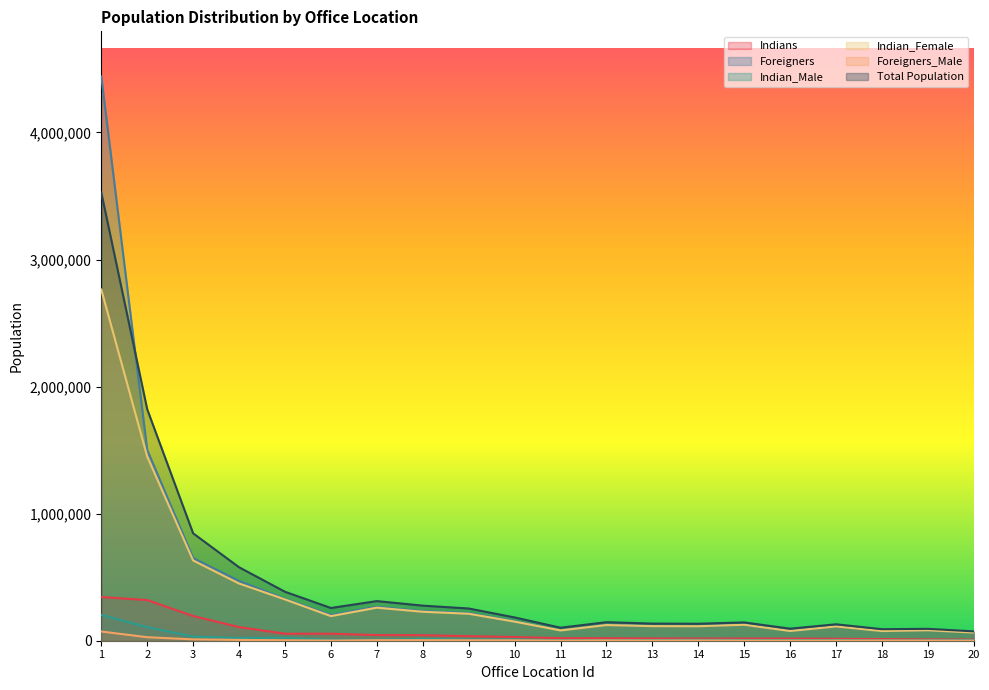

Is it true that Indian_Female equals 13966 at 20?

False